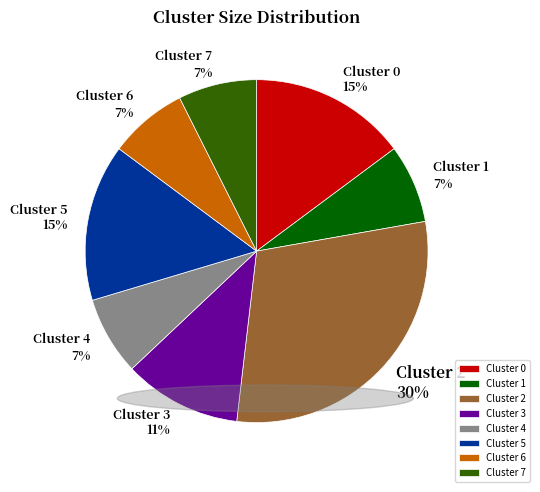

Which has a higher value, Cluster 2 or Cluster 5?

Cluster 2